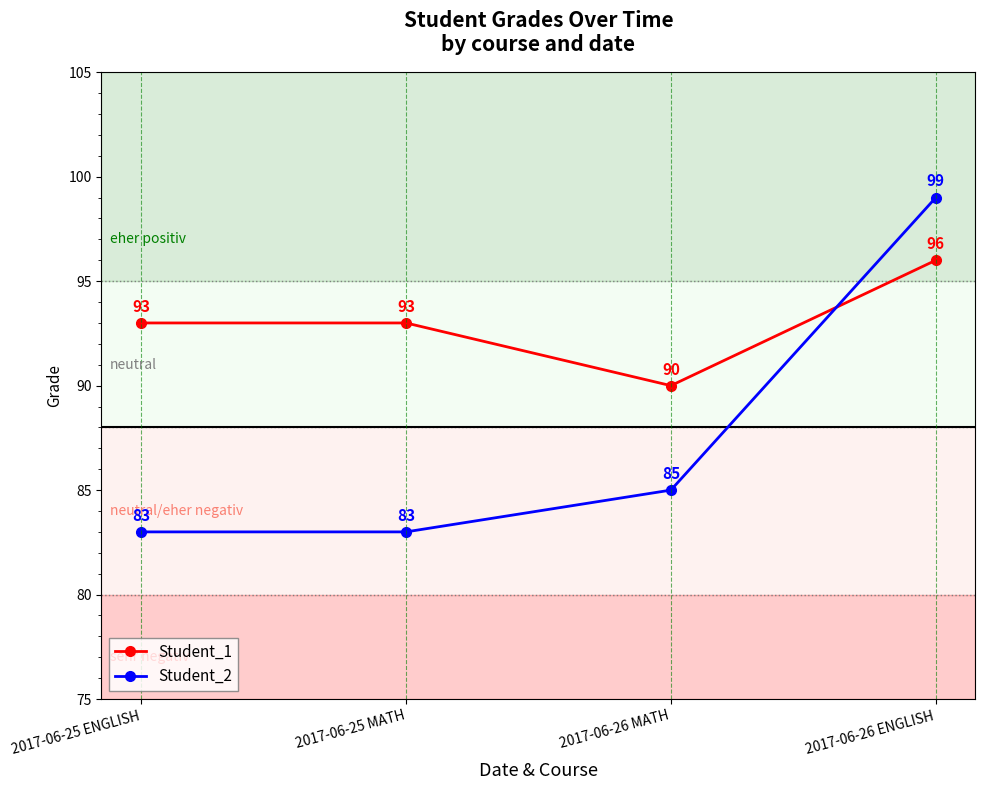

How many series are shown in this chart?

2